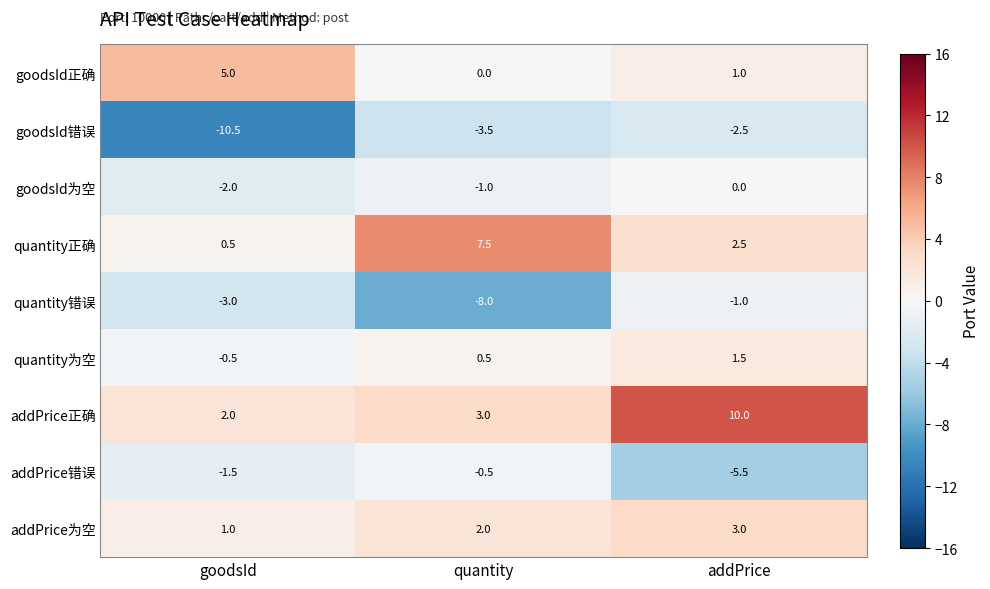

What is the spread (max minus min) of values at addPrice?

15.5